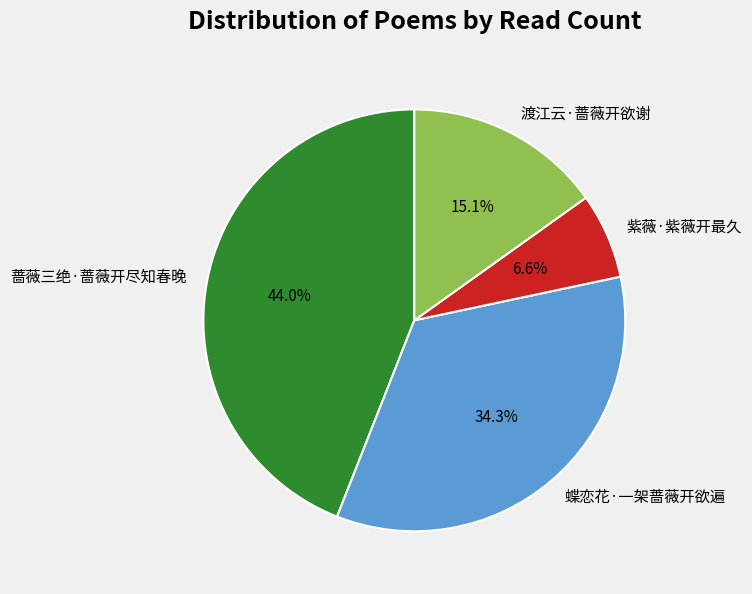

Is there any slice that represents more than half of the pie?

No